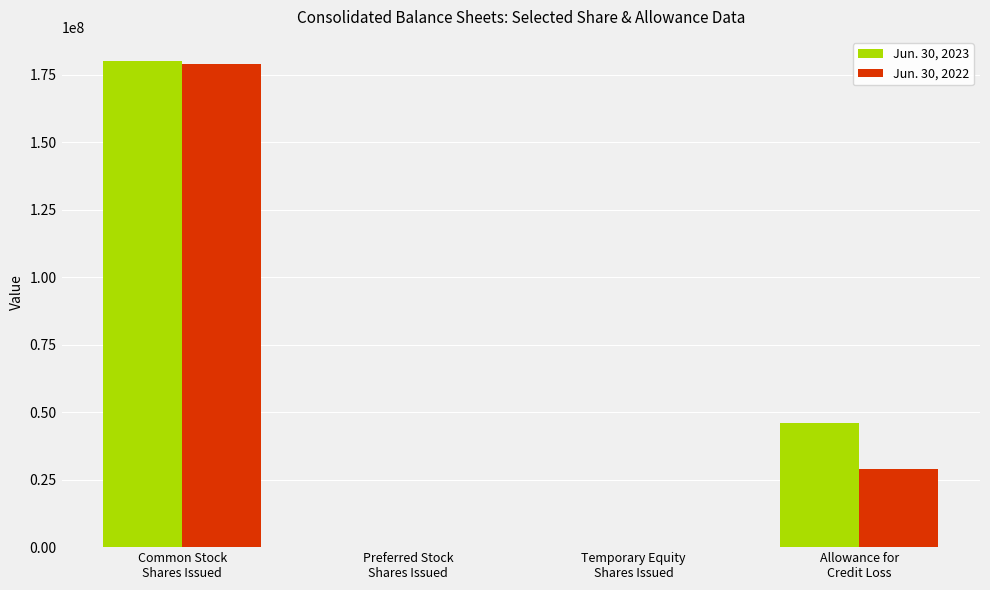

Count the number of categories in the chart.

4